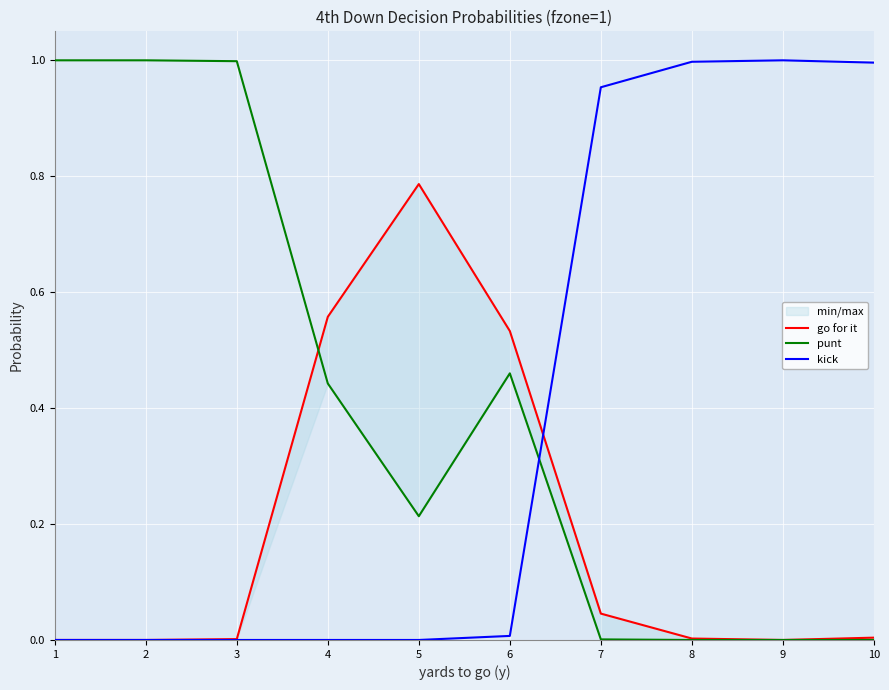

At how many categories does at least one series exceed 0?

10